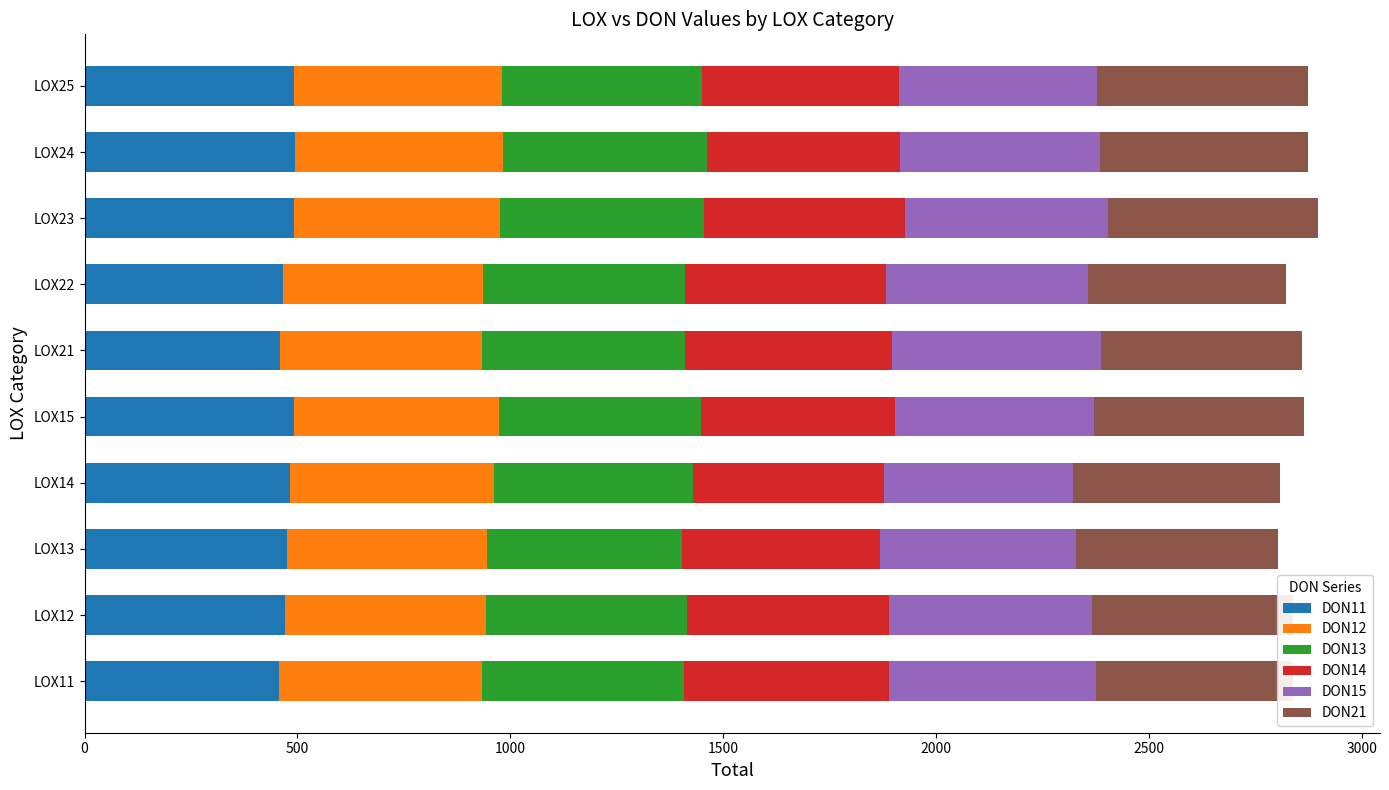

What value does the DON11 series have at LOX21?

458.8